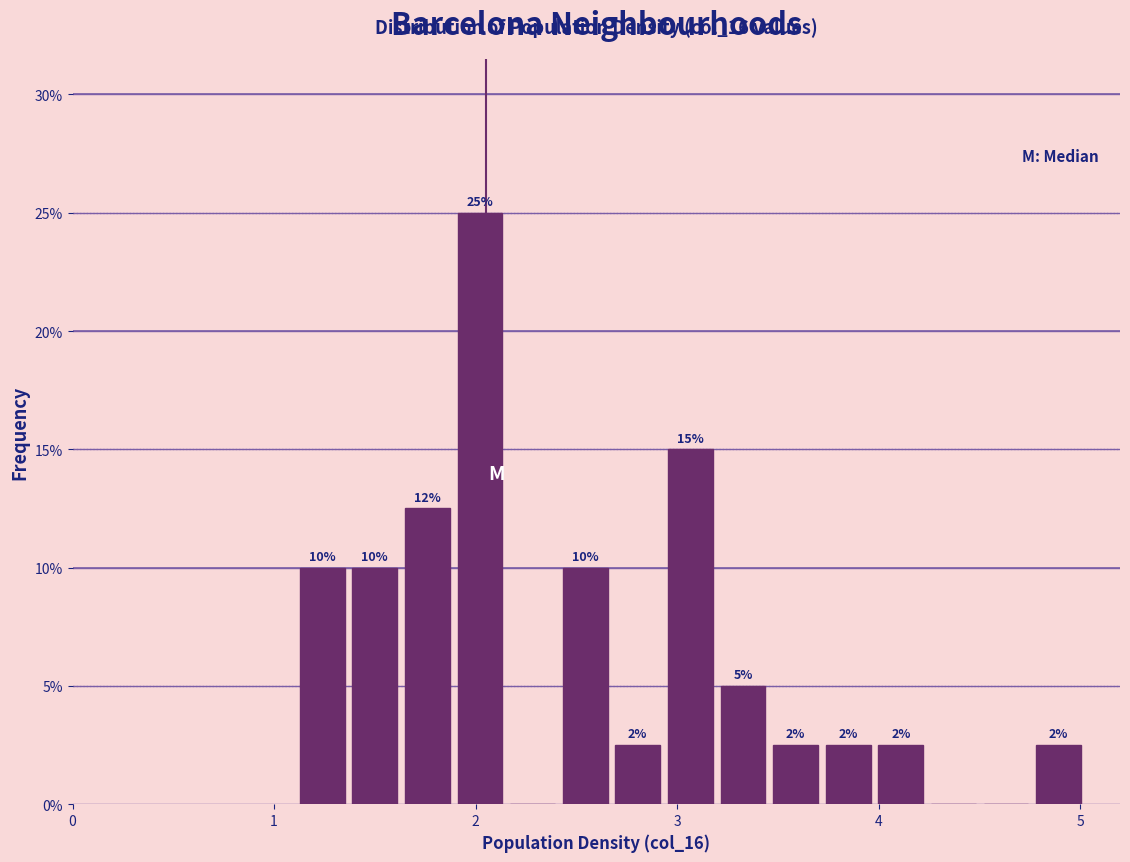

Read against the x-axis, roughly where is the centre of the tallest bar?

2.0